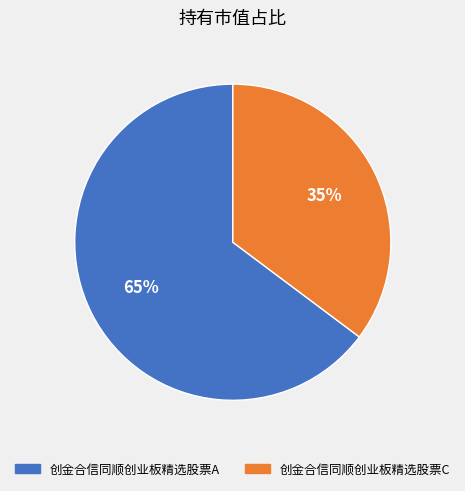

To the nearest percent, what portion does 创金合信同顺创业板精选股票A represent?

65%